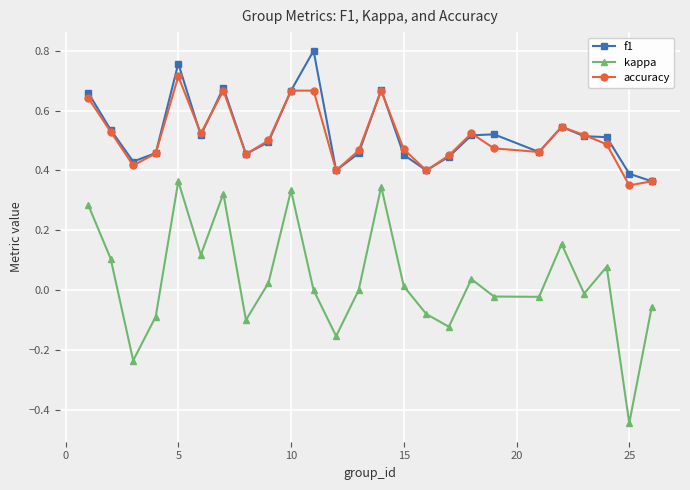

In kappa, how many points are higher than both neighbors (excluding endpoints)?

7